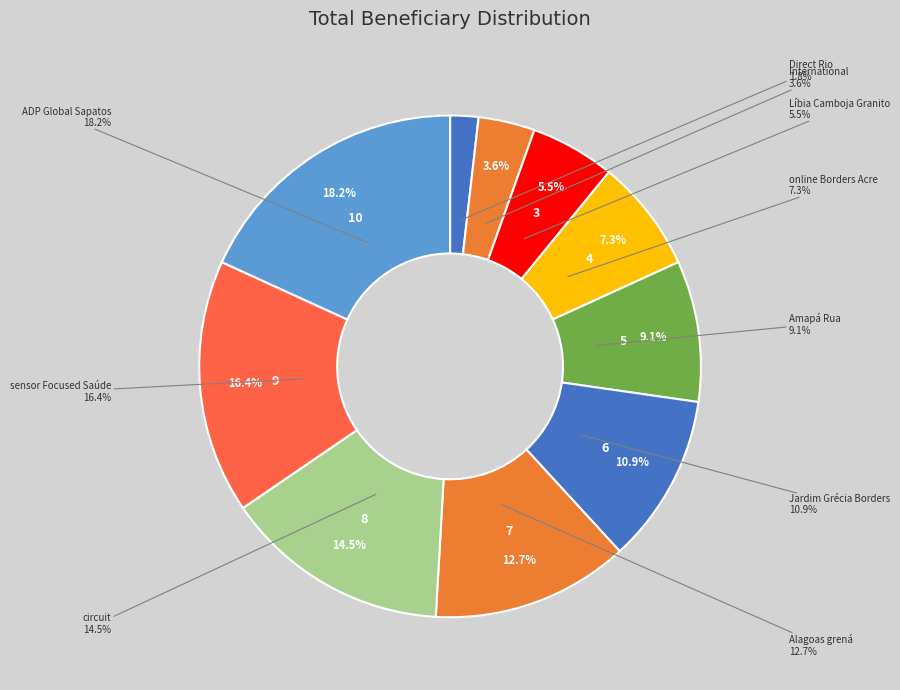

Which has a higher value, Alagoas grená or International?

Alagoas grená